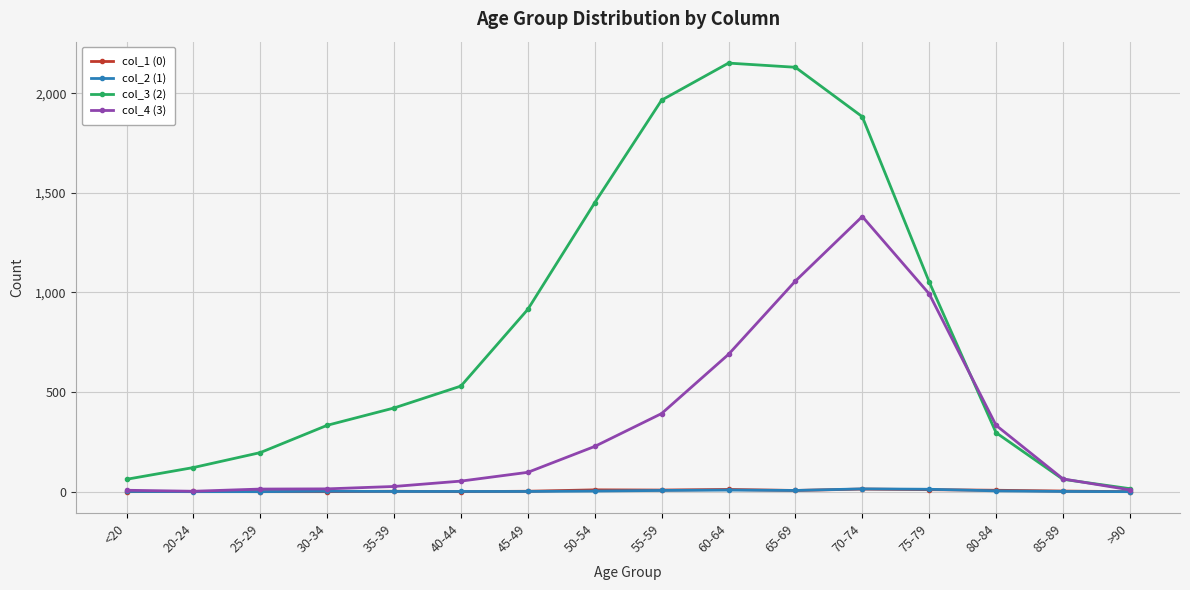

Which series has the largest range (max minus min)?

col_3 (2)